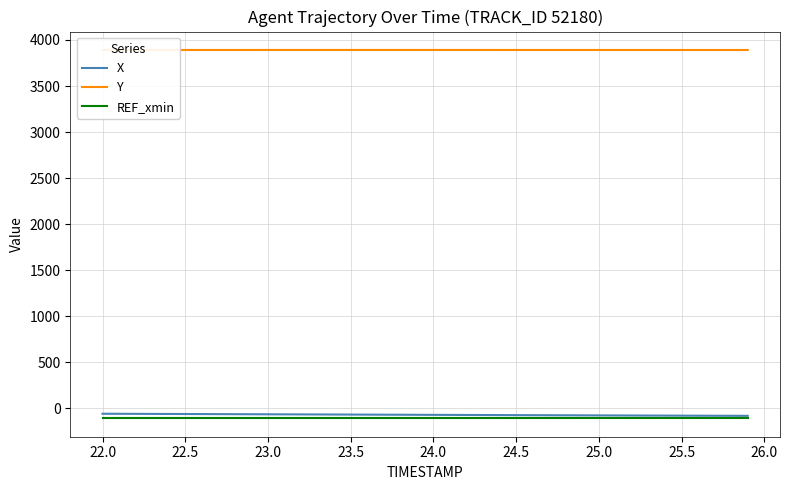

What is the minimum value for REF_xmin?

-107.5